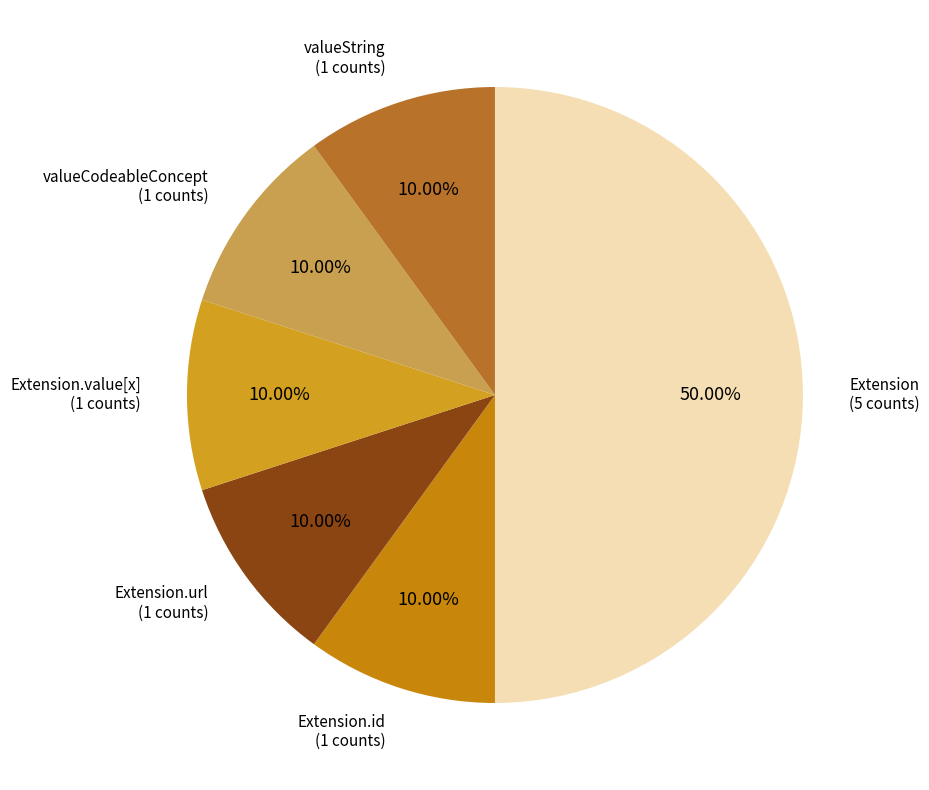

To the nearest percent, what is the difference between the largest and smallest slice percentages?

40%